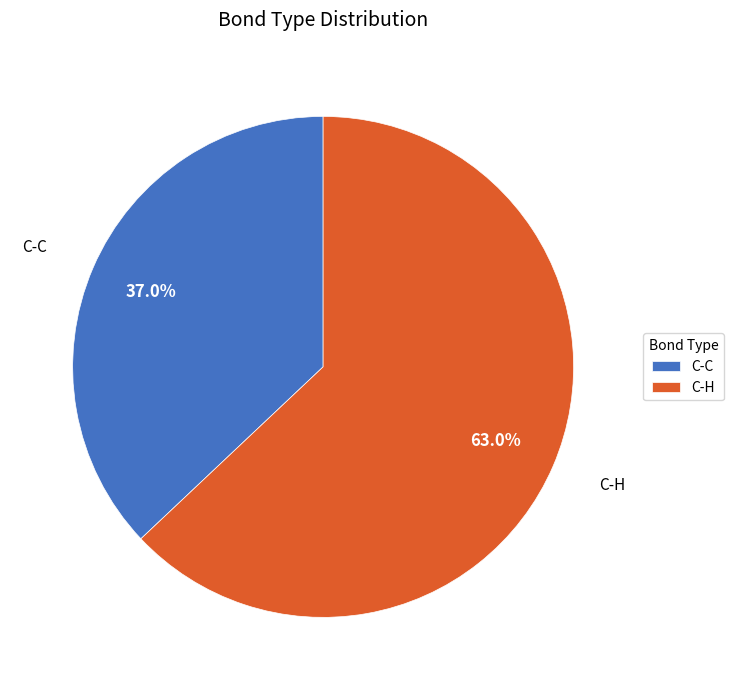

What is the majority slice?

C-H